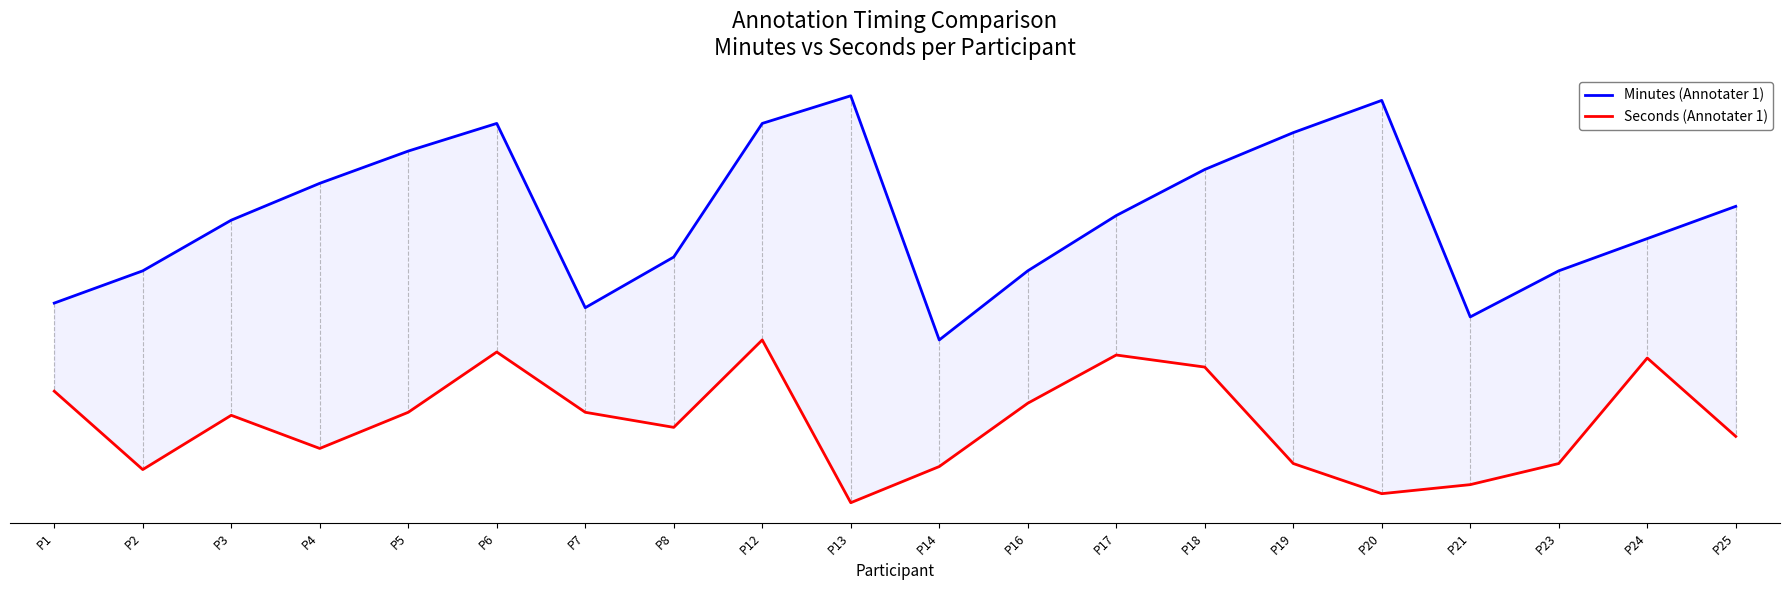

What is the difference between the Seconds (Annotater 1) values at P8 and P2?

0.1